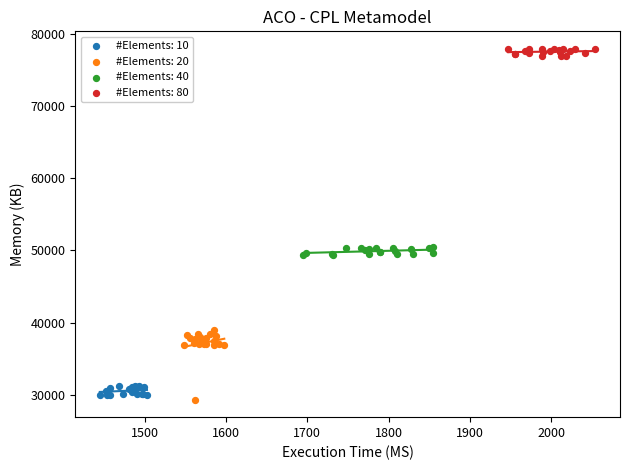

Which series has the widest spread of Y values?

#Elements: 20